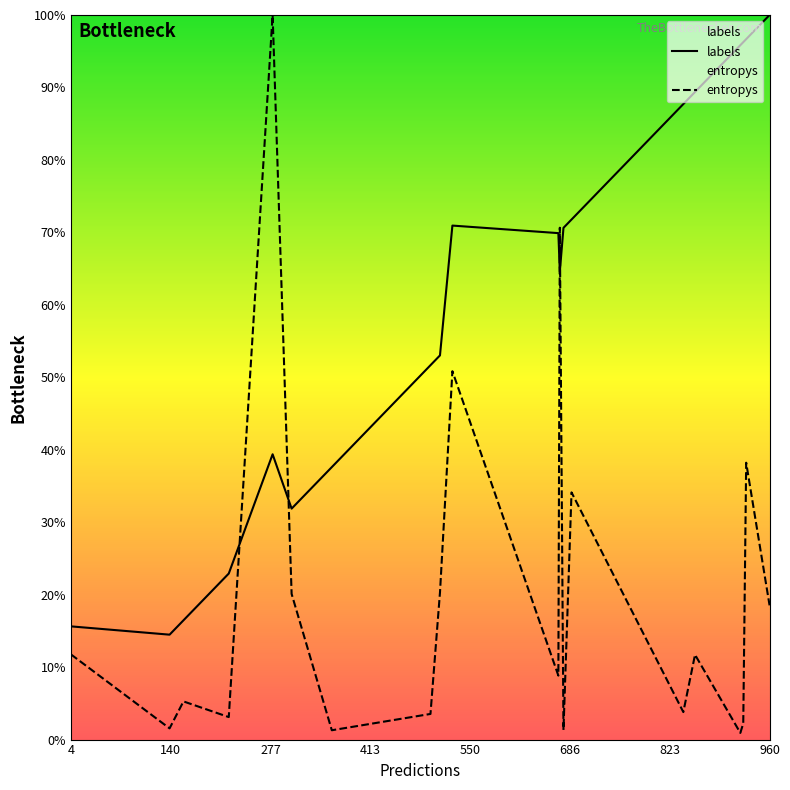

True or false: entropys has more than 2 points higher than both neighbors.

True